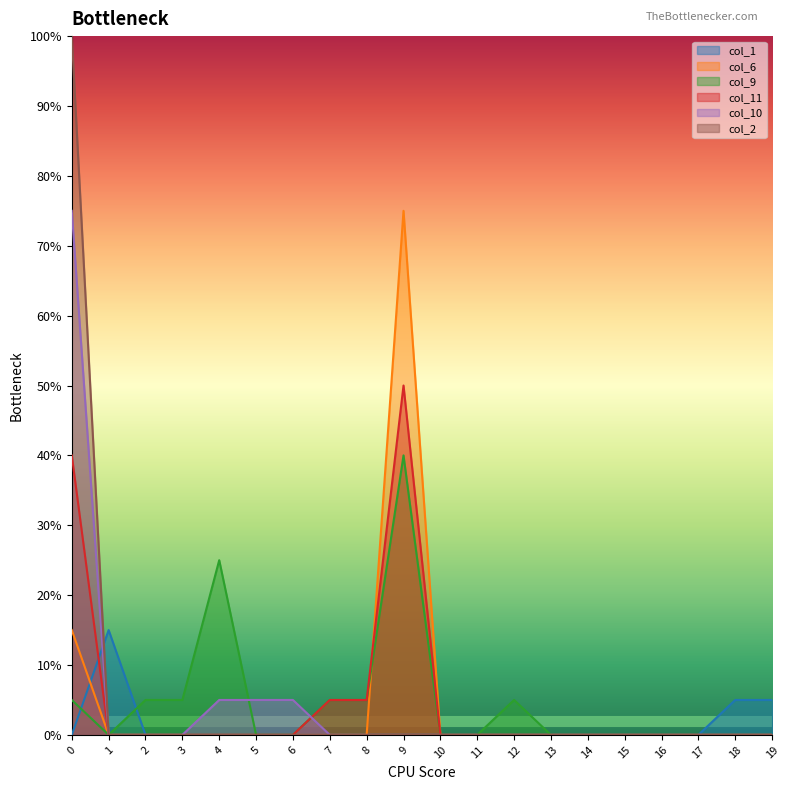

Rank the series by their maximum value, from lowest to highest.

col_1, col_9, col_11, col_6, col_10, col_2